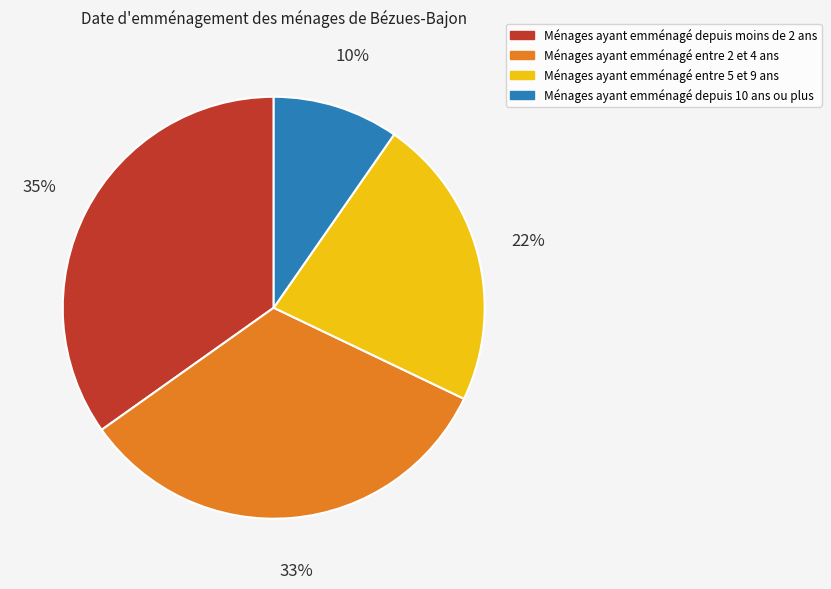

Does any single category account for the majority?

No